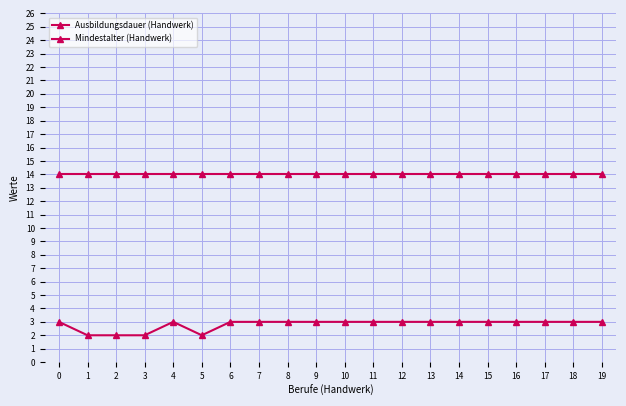

The Mindestalter (Handwerk) series shows 9 at 19. True or false?

False